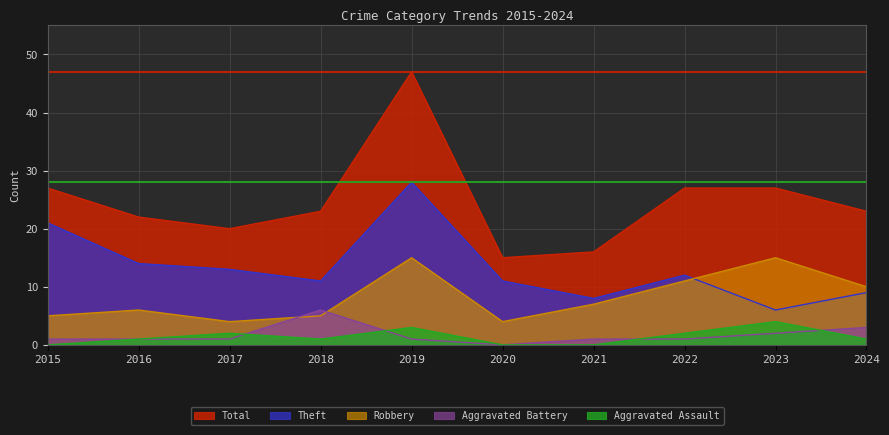

True or false: Aggravated Battery and Total cross at least once.

False